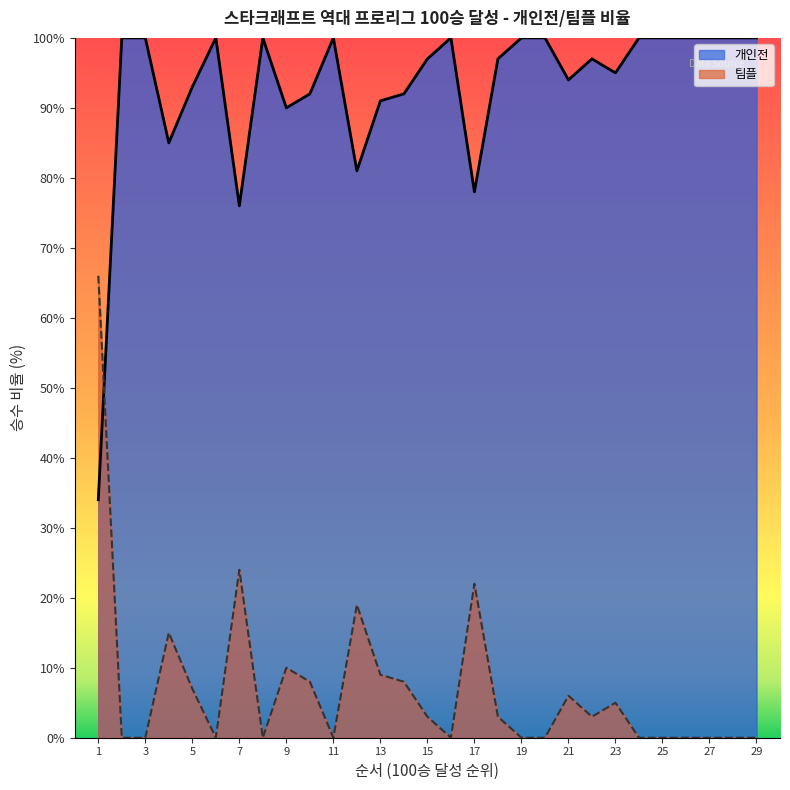

At 29, list the series in order from largest to smallest.

개인전, 팀플